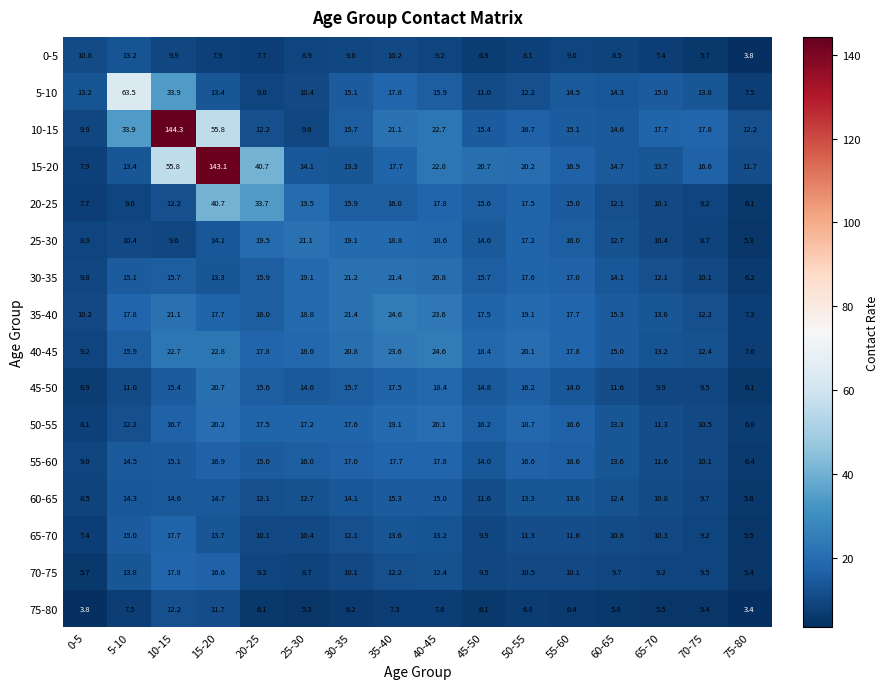

Where does the 40-45 series first go above 18?

10-15